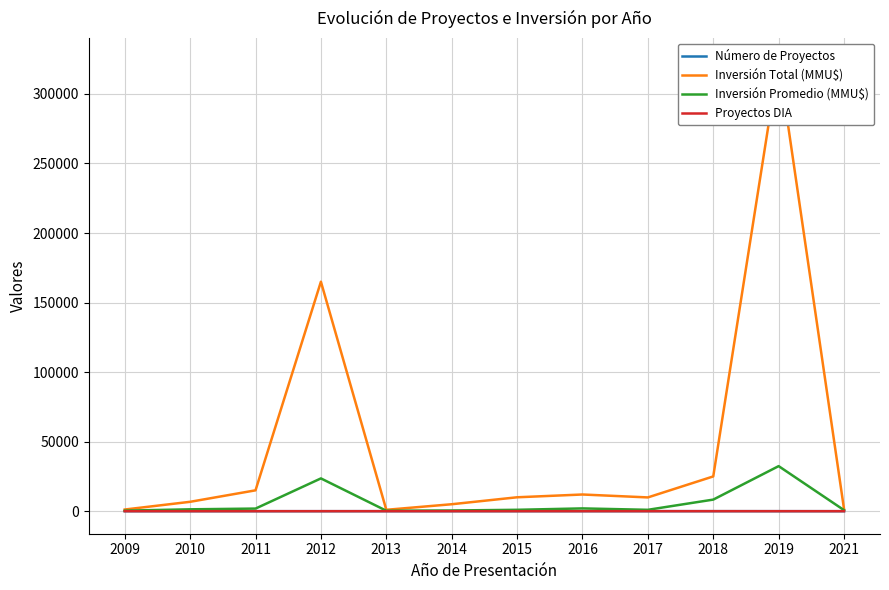

At which label is Inversión Total (MMU$) closest to 162510?

2012